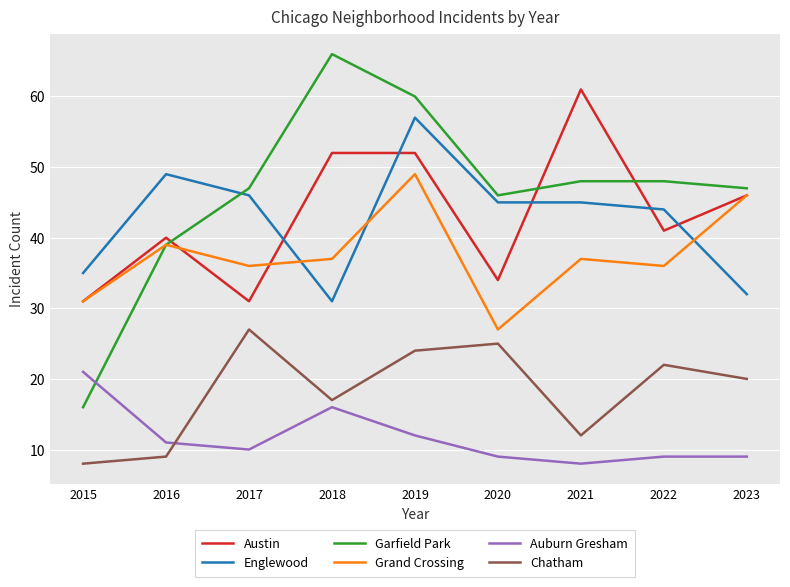

The Chatham series shows 37 at 2019. True or false?

False